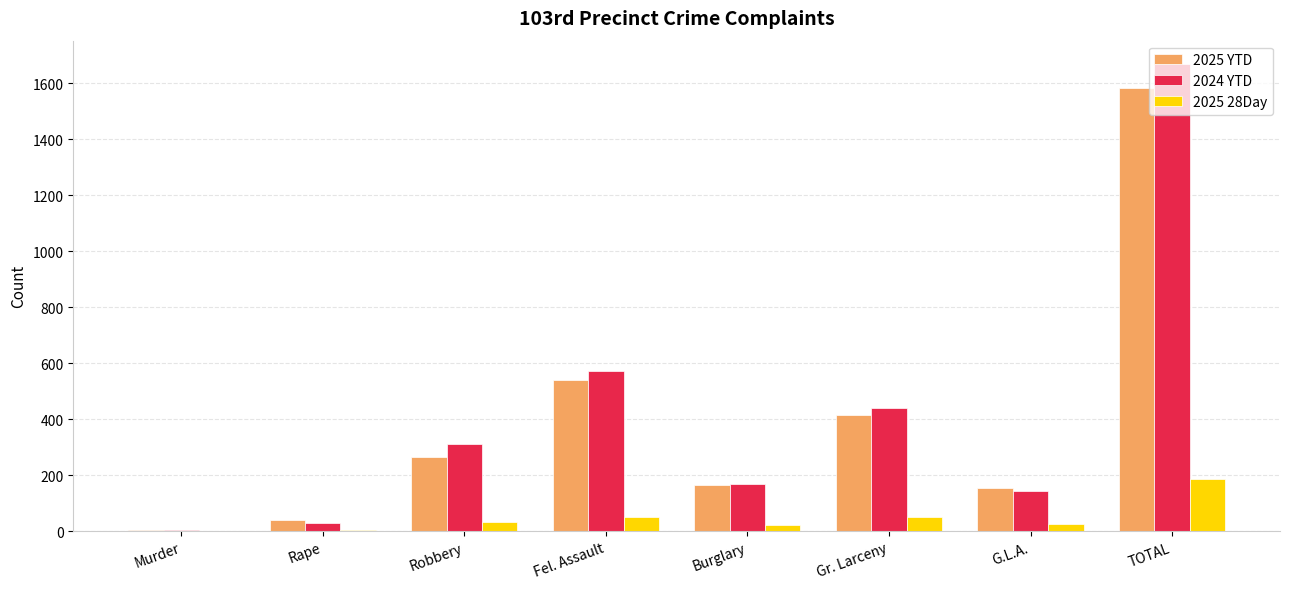

How many groups of bars are there?

8